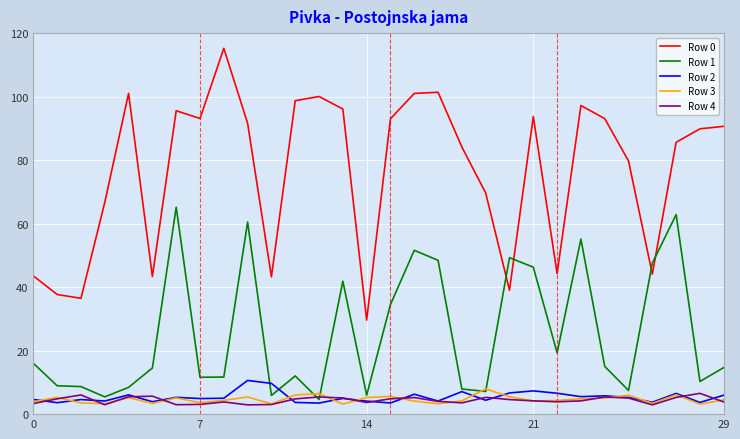

Which series has the largest total across all categories?

Row 0